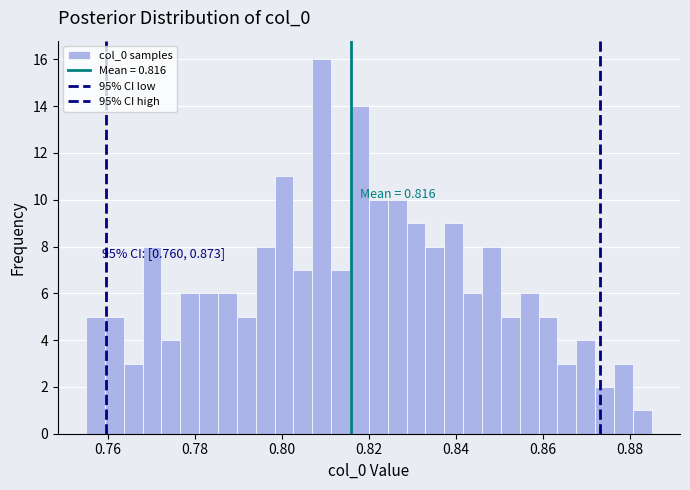

Read against the x-axis, roughly where is the centre of the tallest bar?

0.810